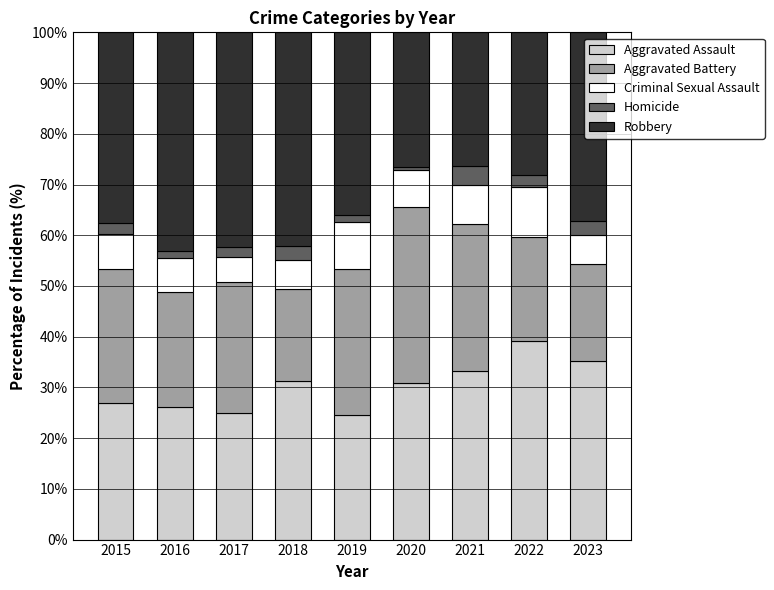

The Aggravated Assault series shows 26.9 at 2015. True or false?

True